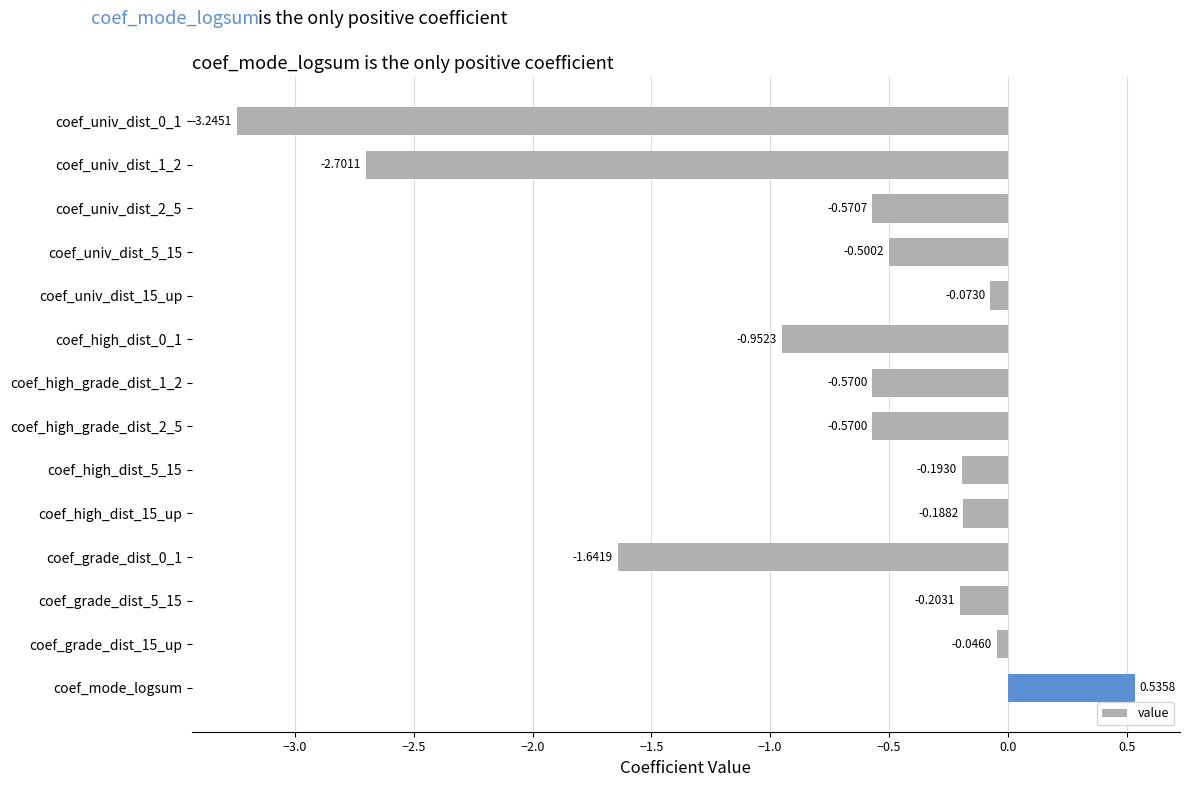

How many bars are there in total?

14